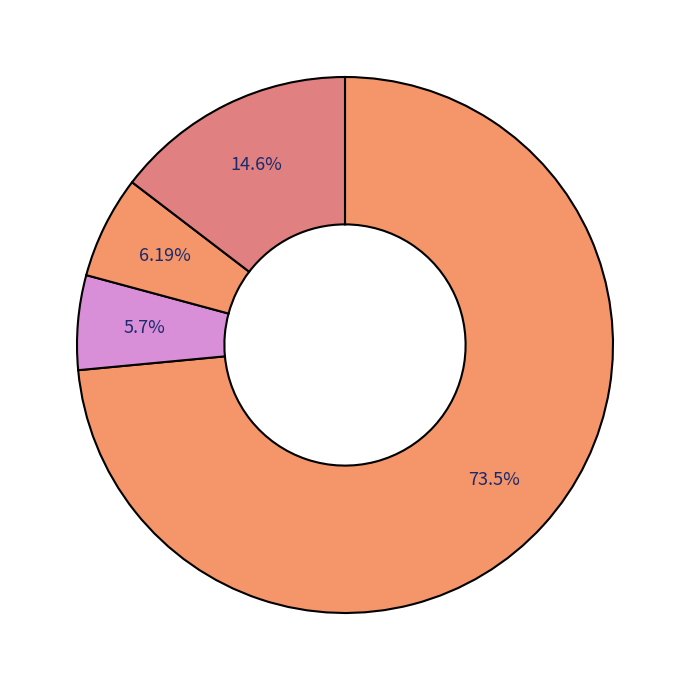

Which slice is the smallest?

HD7_CD3